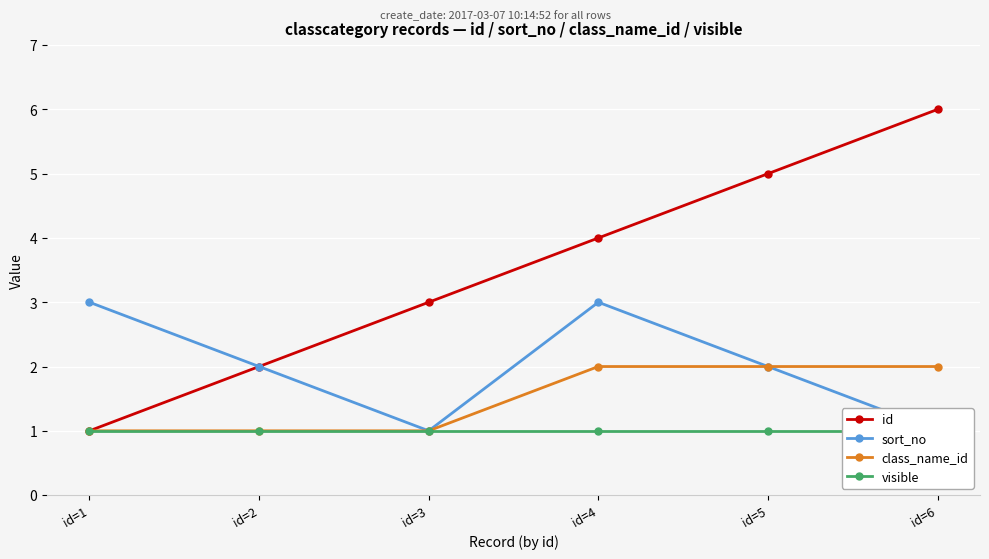

What is the lowest value of the sort_no series?

1